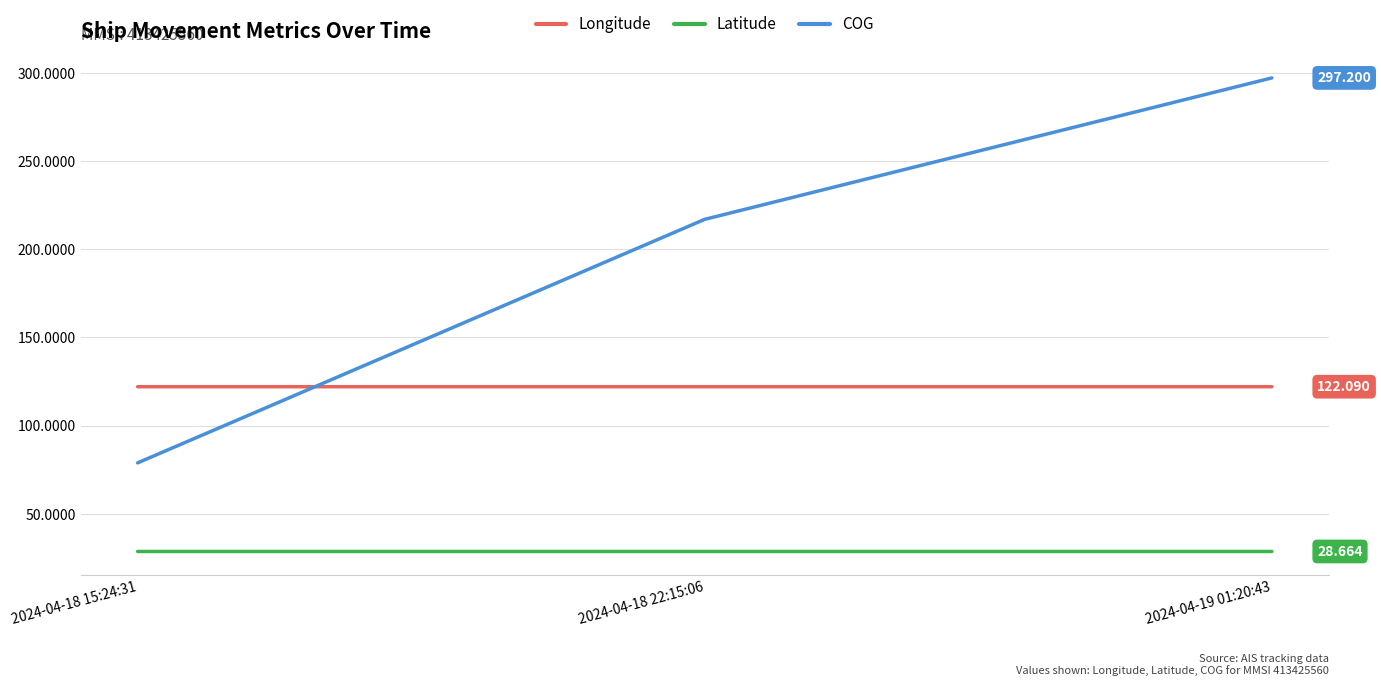

Count the number of categories in the chart.

3